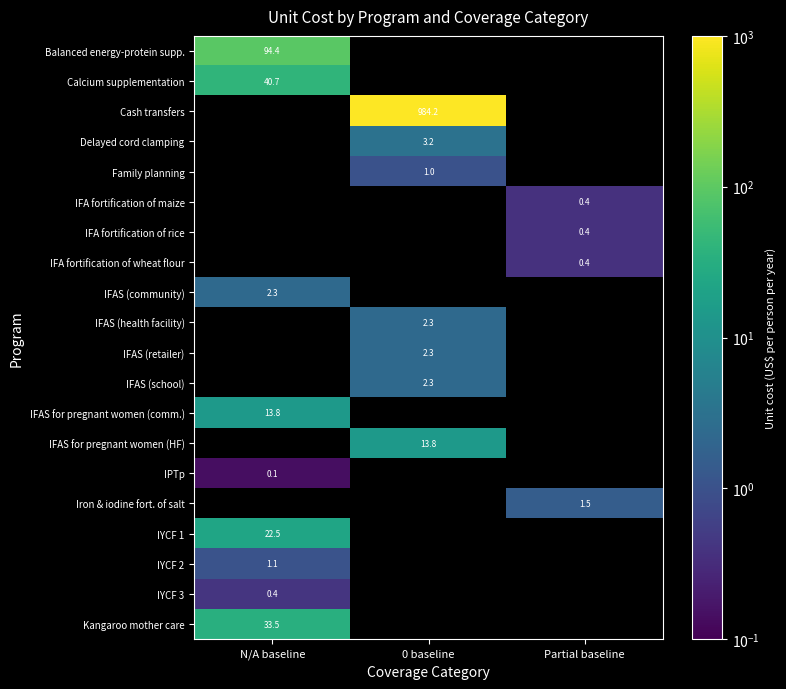

Between 0 baseline and N/A baseline, which is larger?

N/A baseline